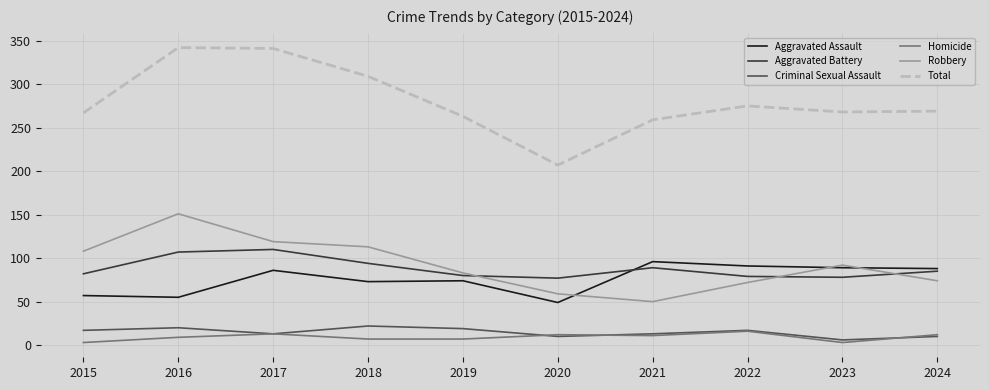

Is the value of Homicide at 2015 greater than the value of Criminal Sexual Assault at 2015?

No